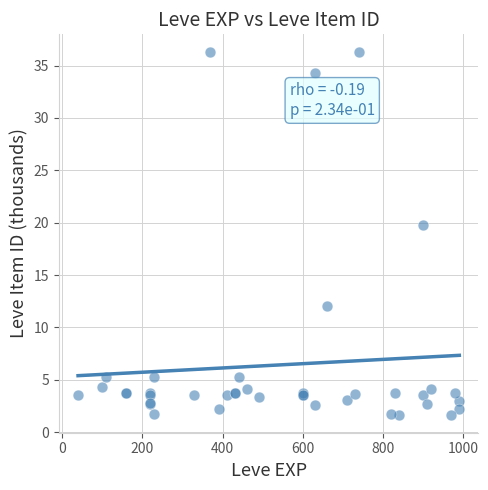

What Y value in the scatter plot is closest to 18?

19.7